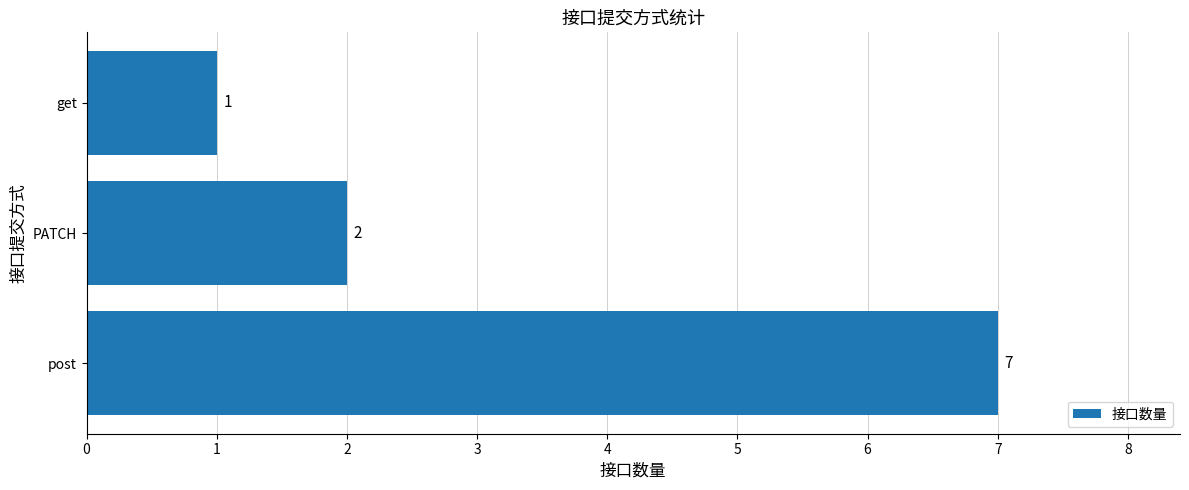

Which label corresponds to the smallest value in the chart?

get